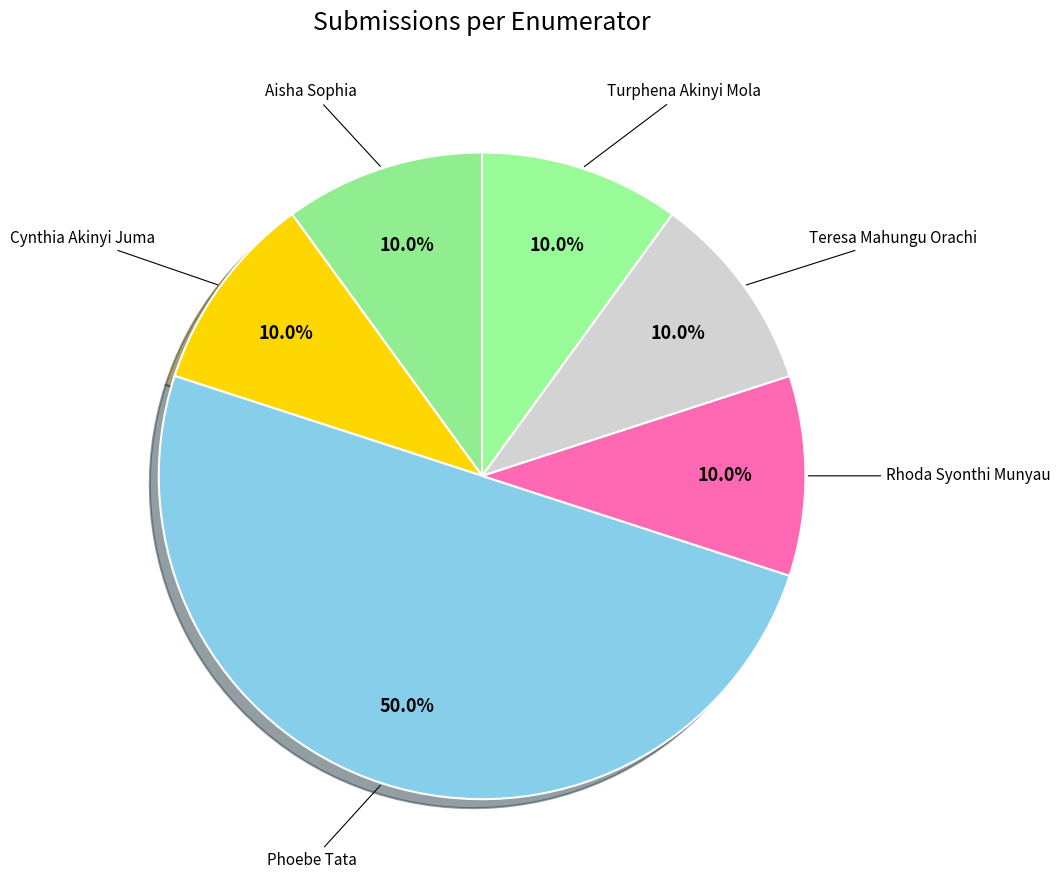

How many segments does this pie chart have?

6